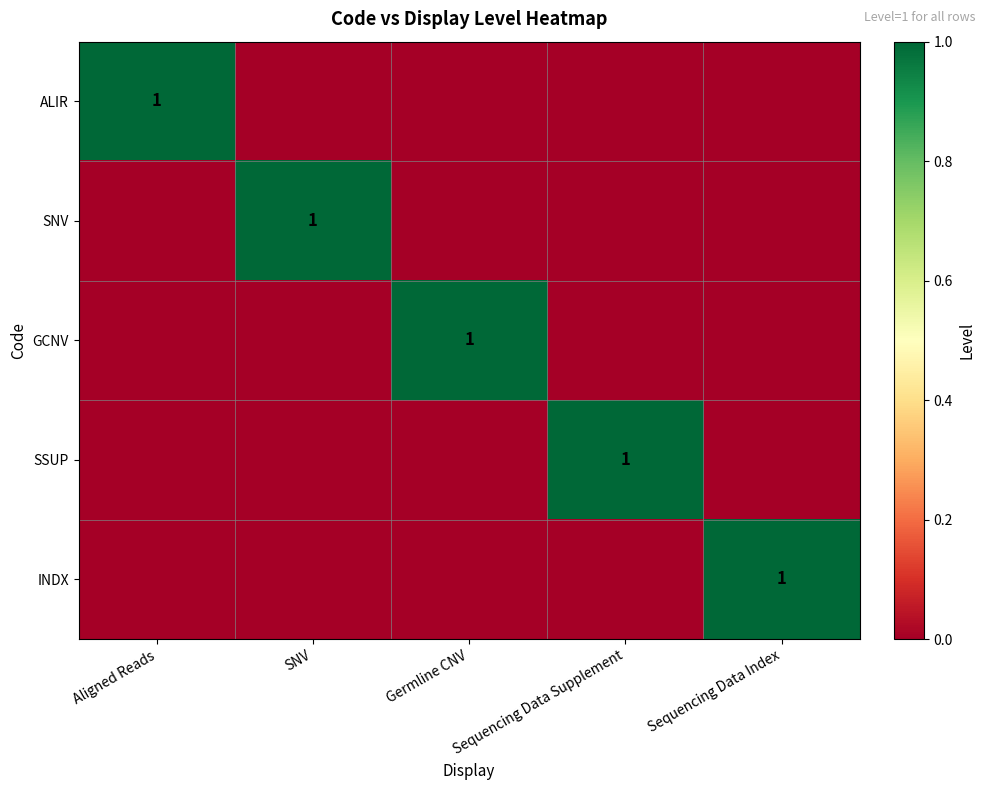

How many values in the INDX series exceed 0?

1